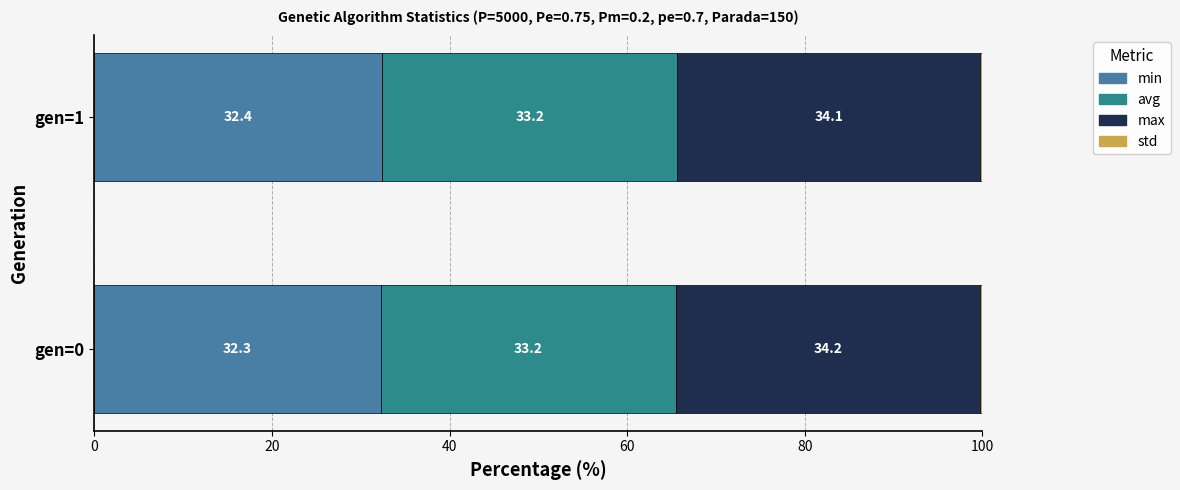

What is the sum of all min values?

64.7